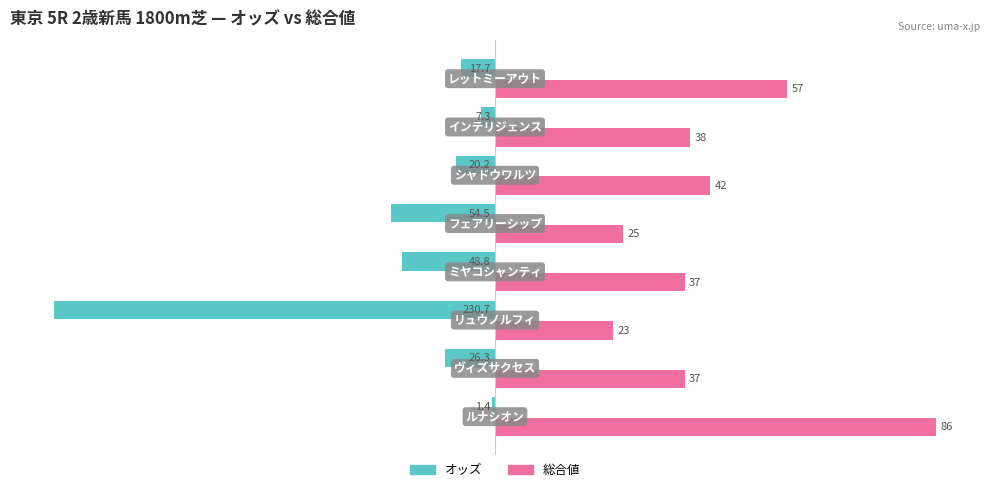

What are all the series names shown in the legend?

オッズ, 総合値